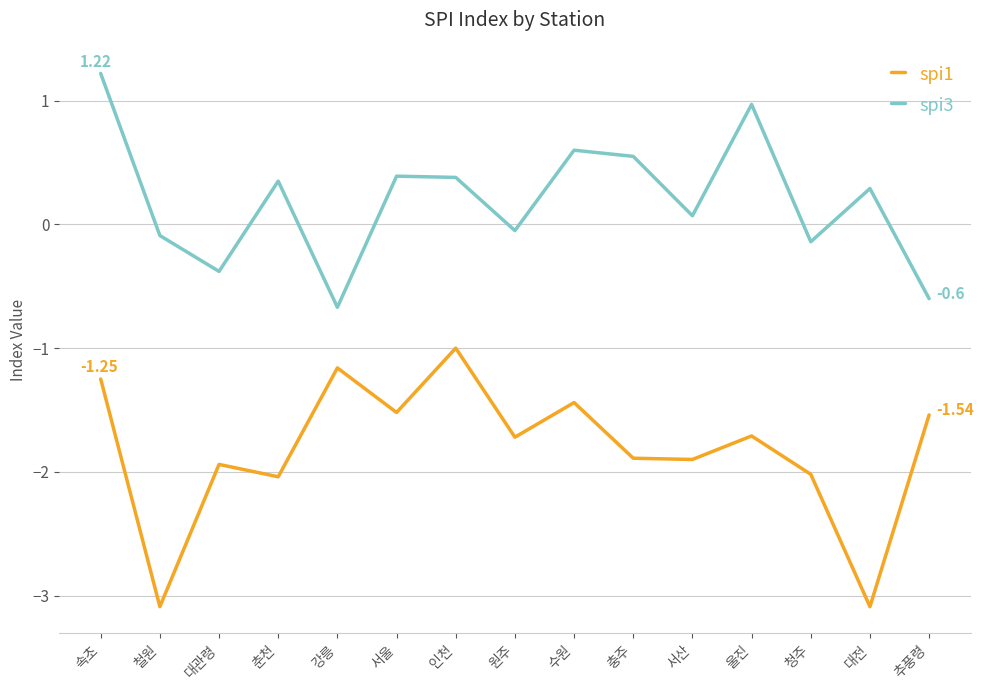

True or false: spi1 has a value of -2.0 at 청주.

True